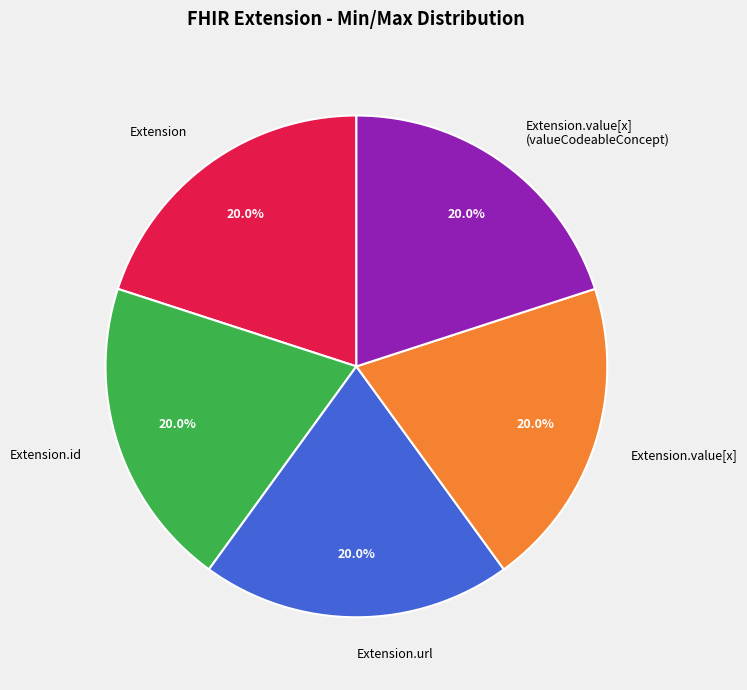

Approximately how many times larger is the value at Extension compared to Extension.value[x]?

1.0